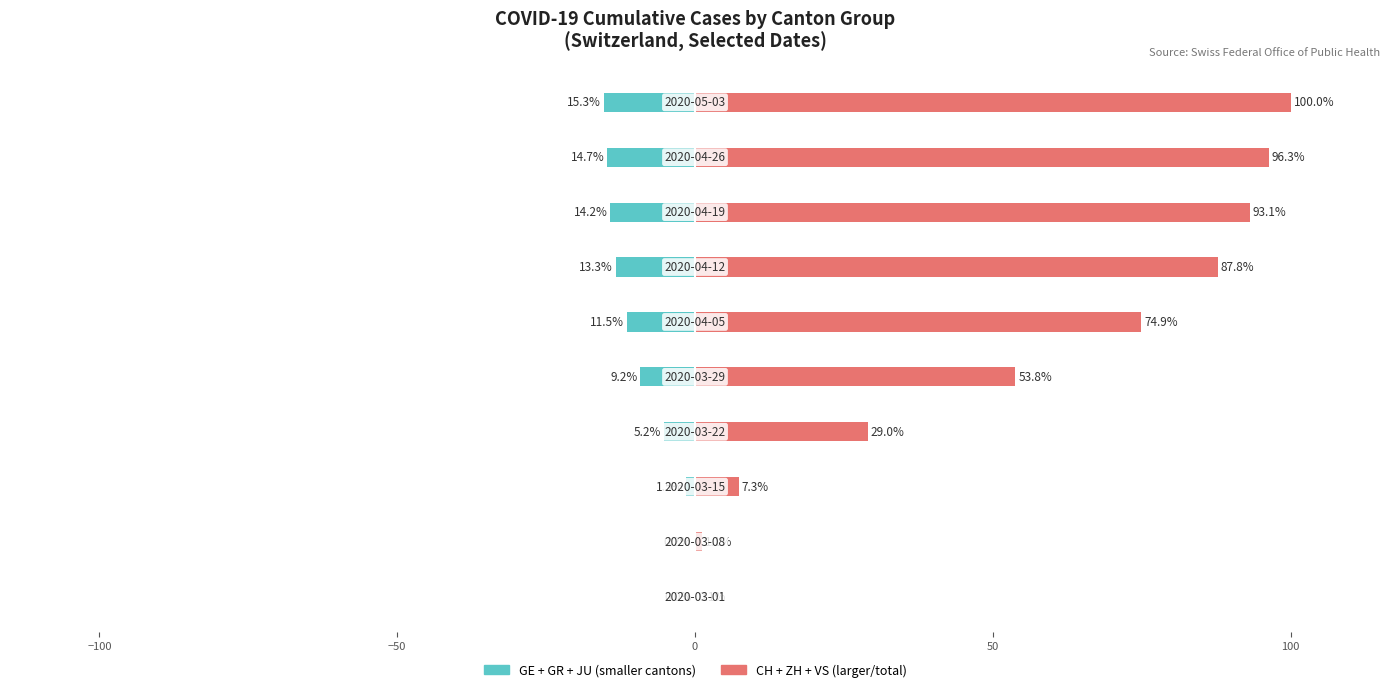

Read the CH + ZH + VS value at 9.

100.0